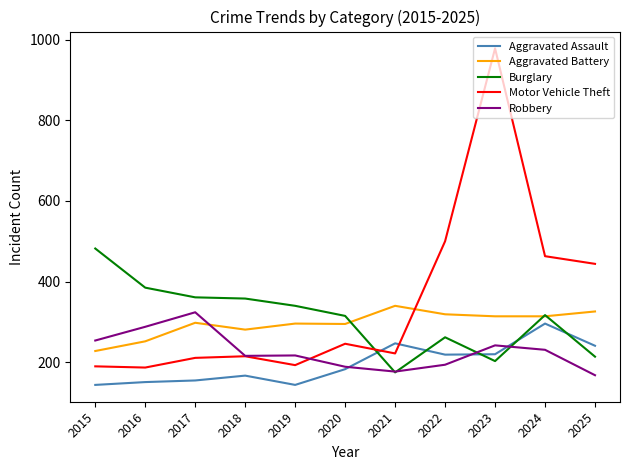

The Aggravated Assault series shows 89 at 2025. True or false?

False